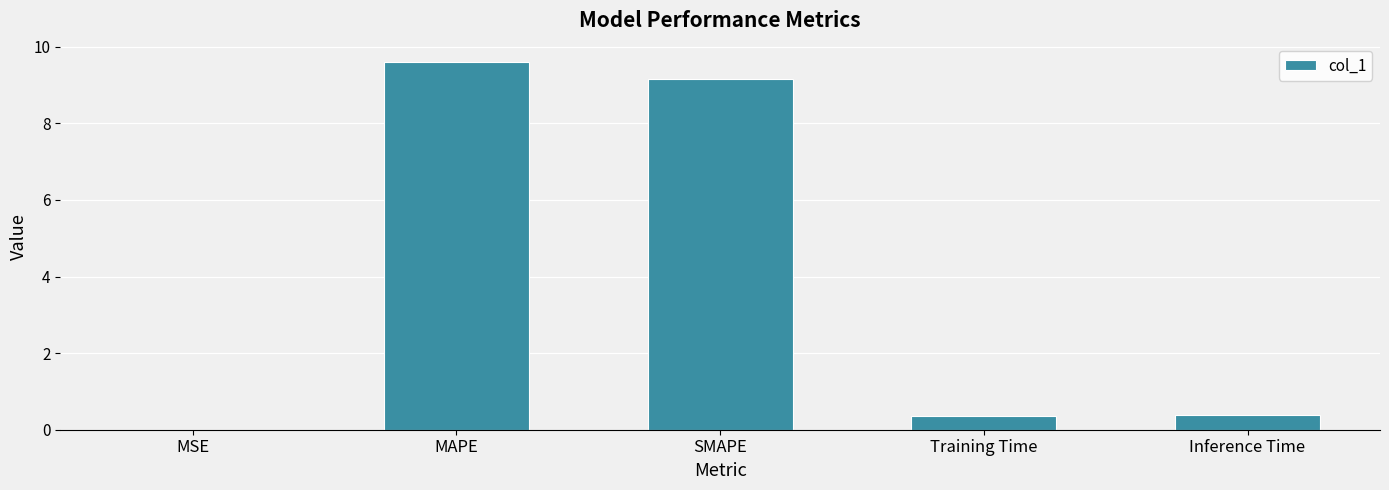

What is the change in value from MAPE to Inference Time?

-9.2